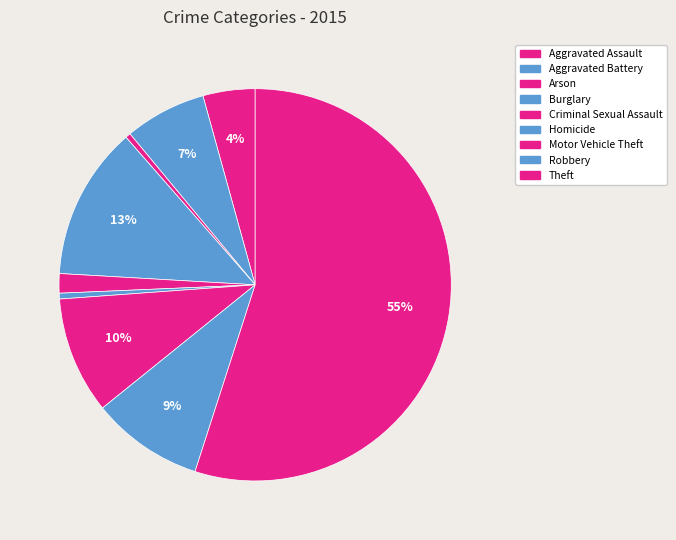

To the nearest percent, what percentage of the pie is Robbery?

9%